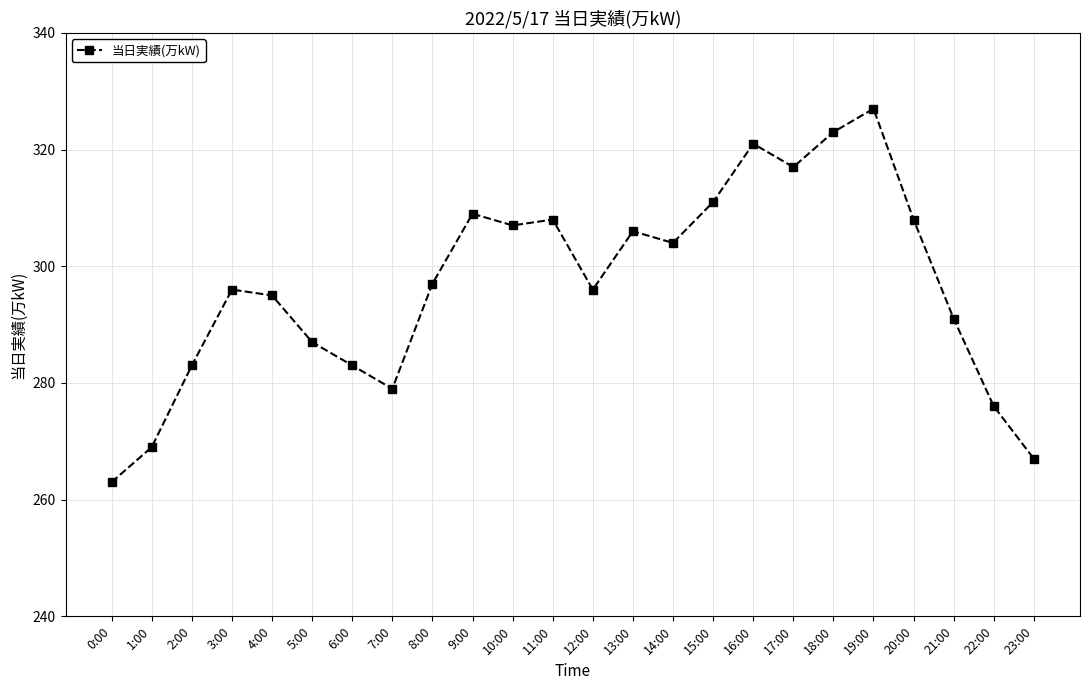

Does the chart display data point markers on the line(s)?

Yes